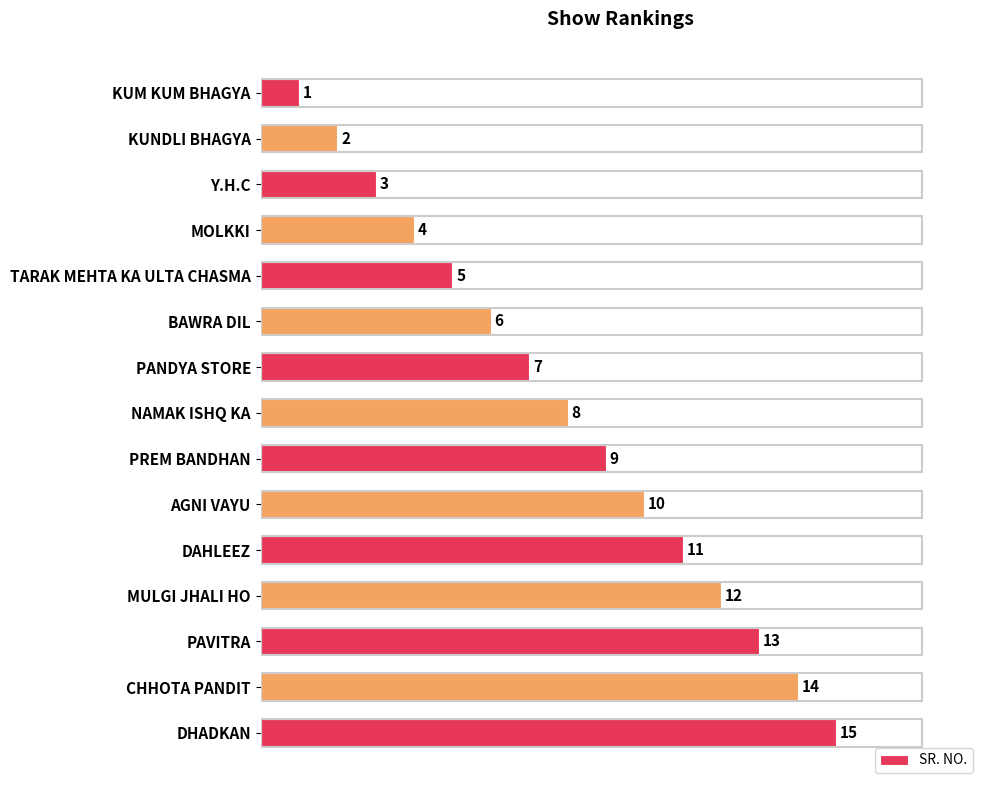

What is the difference between the second highest and second lowest values?

12